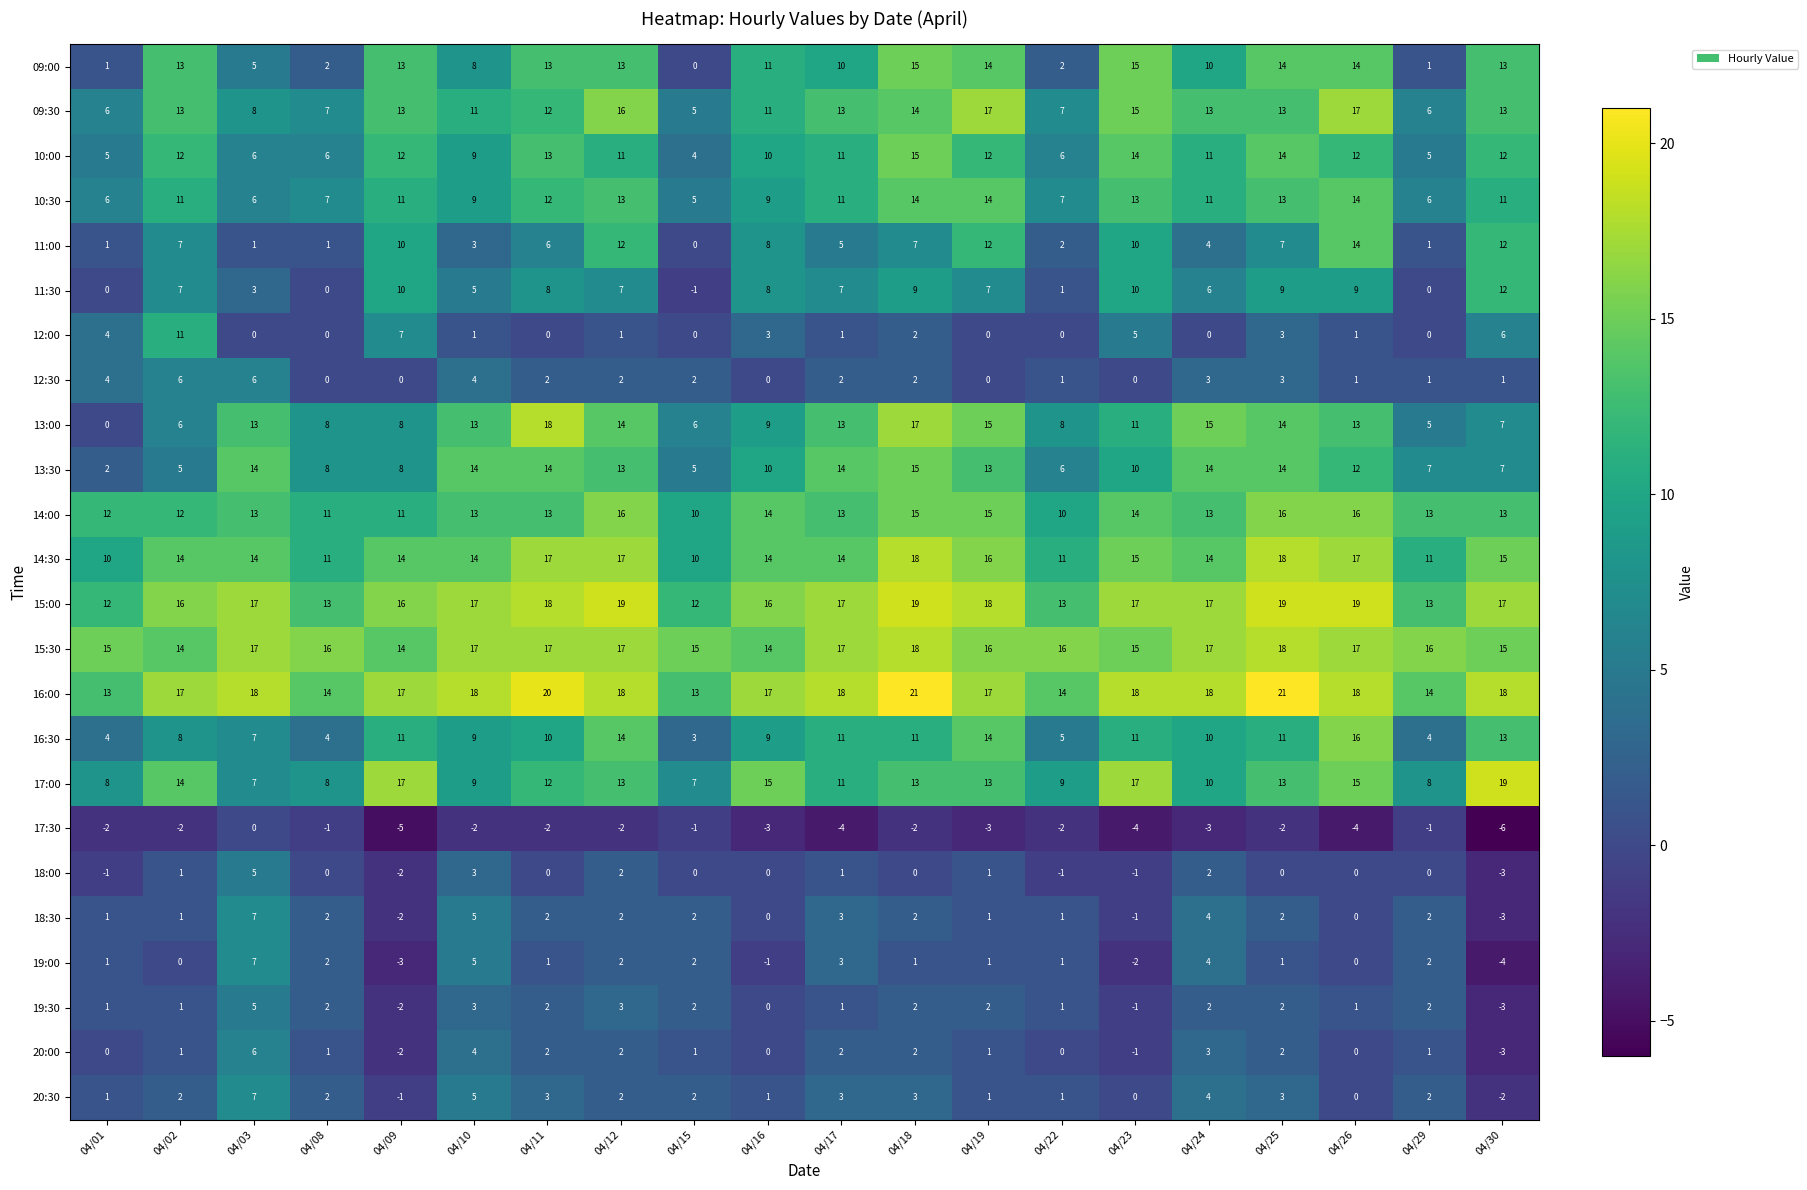

What is the sum of the 12:00 values at 04/11 and 04/23?

5